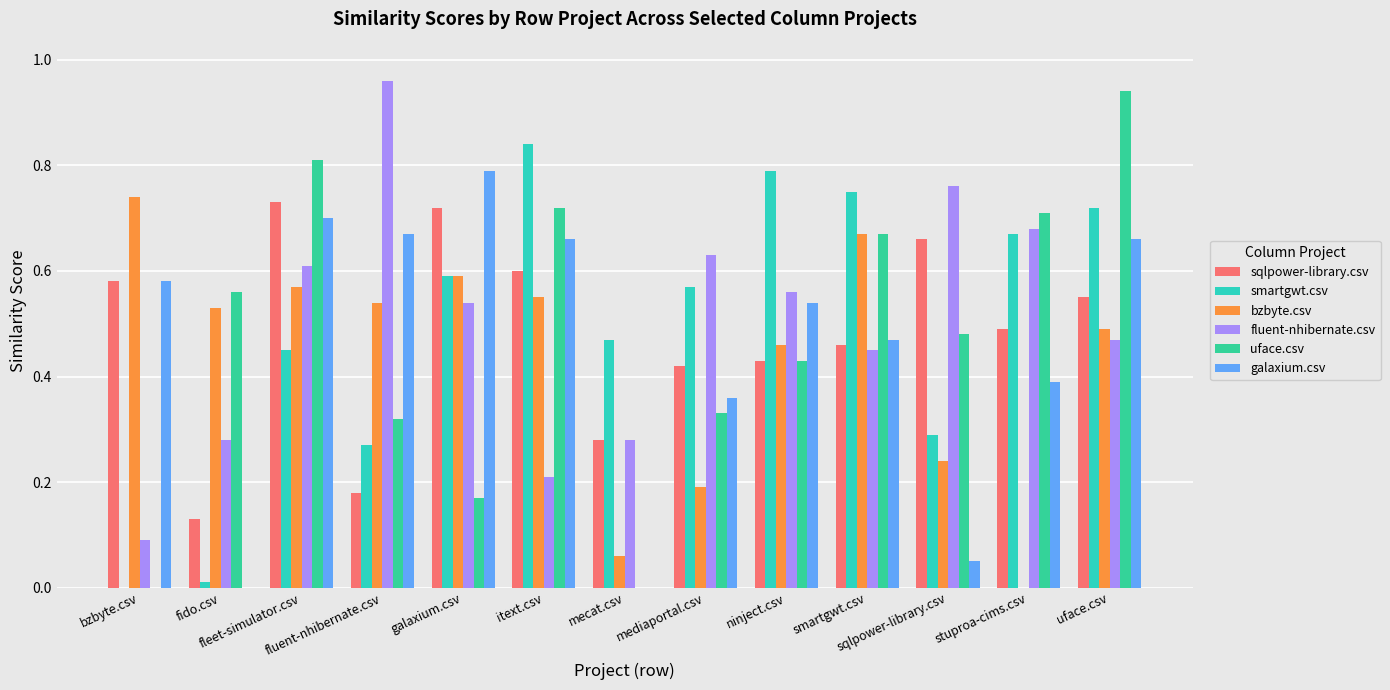

How many groups of bars are there?

13